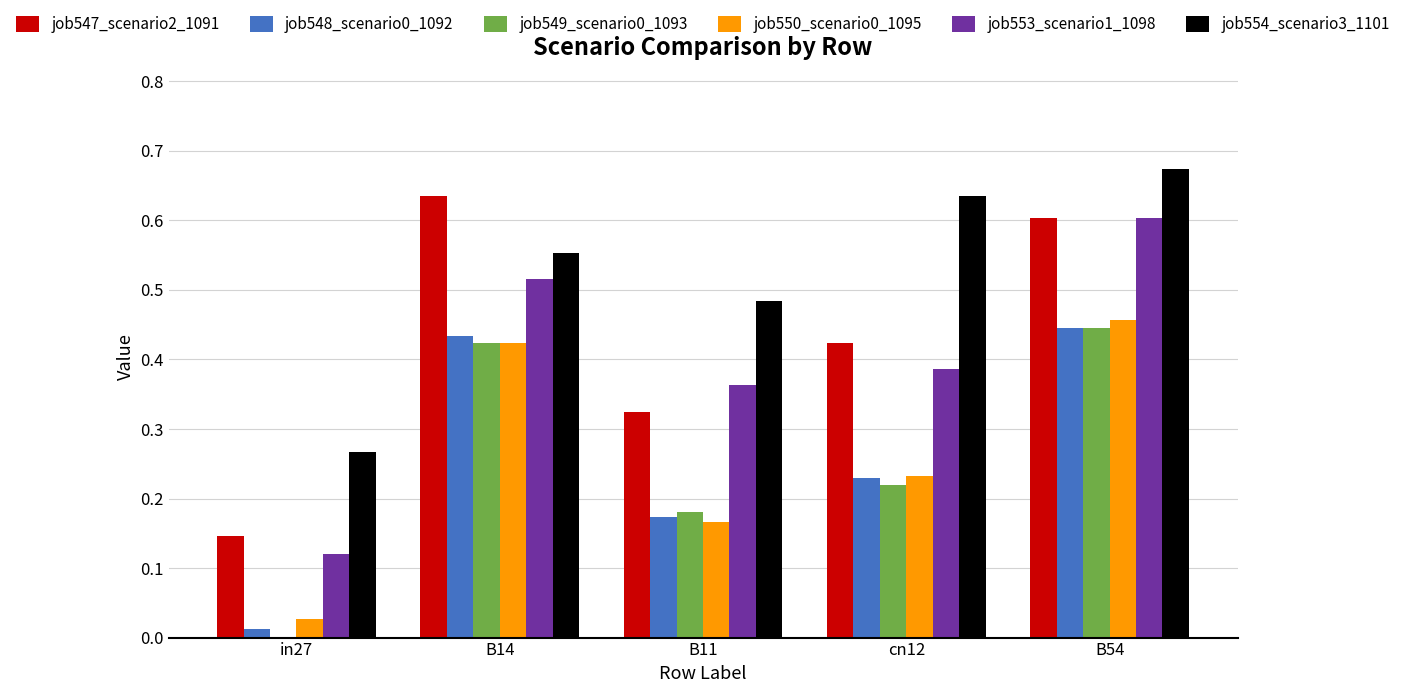

Which category has the highest value across all series?

B54